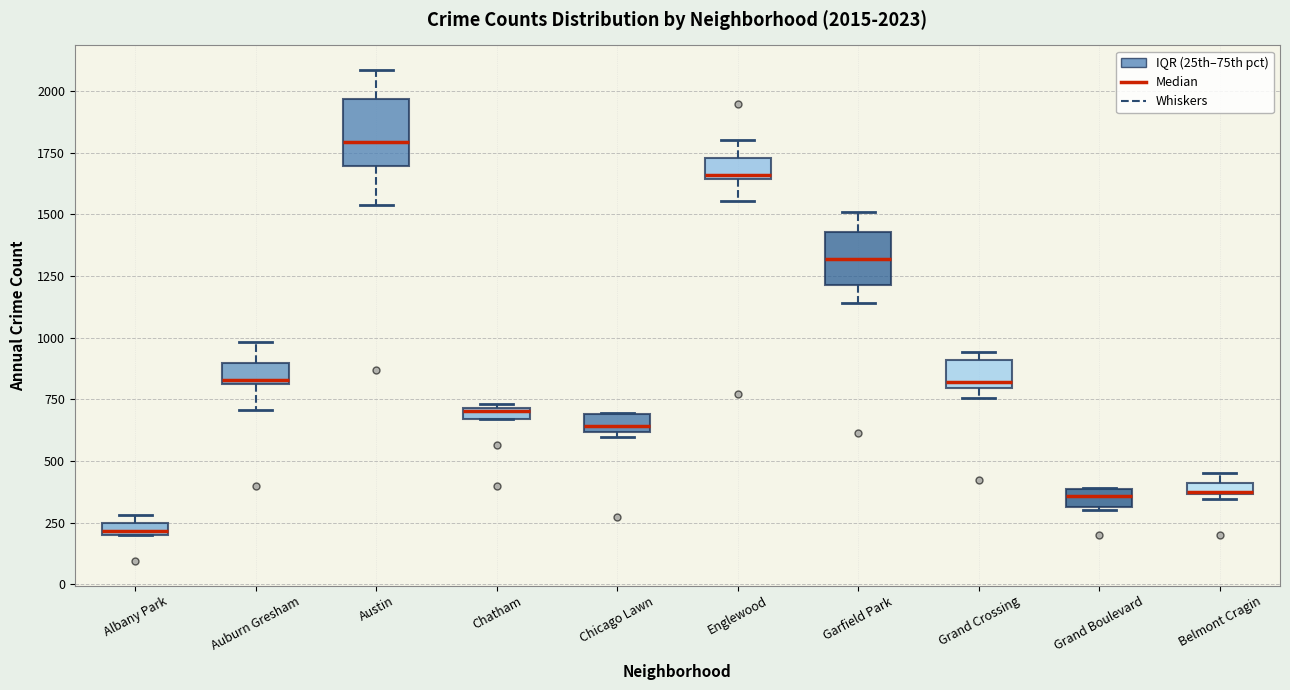

Which box has the lowest median line?

Albany Park